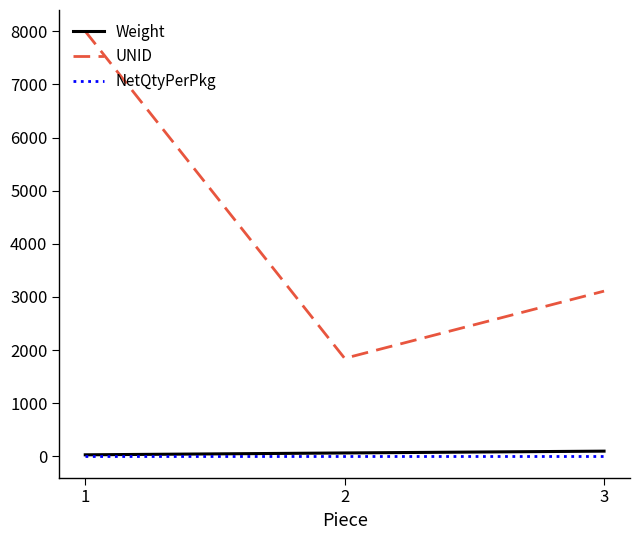

Which series has the largest total across all categories?

UNID